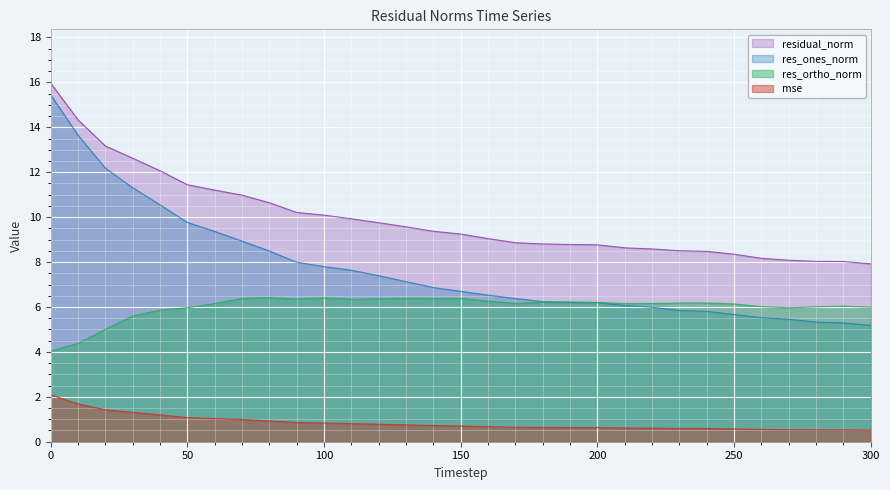

At which category does res_ones_norm reach its first local peak?

200